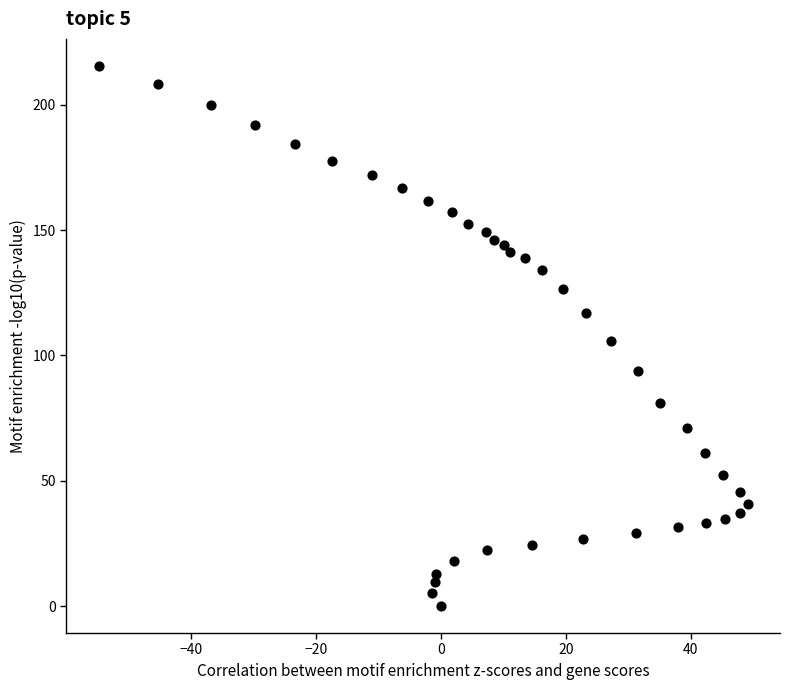

What is the range of X values (max minus min)?

103.9